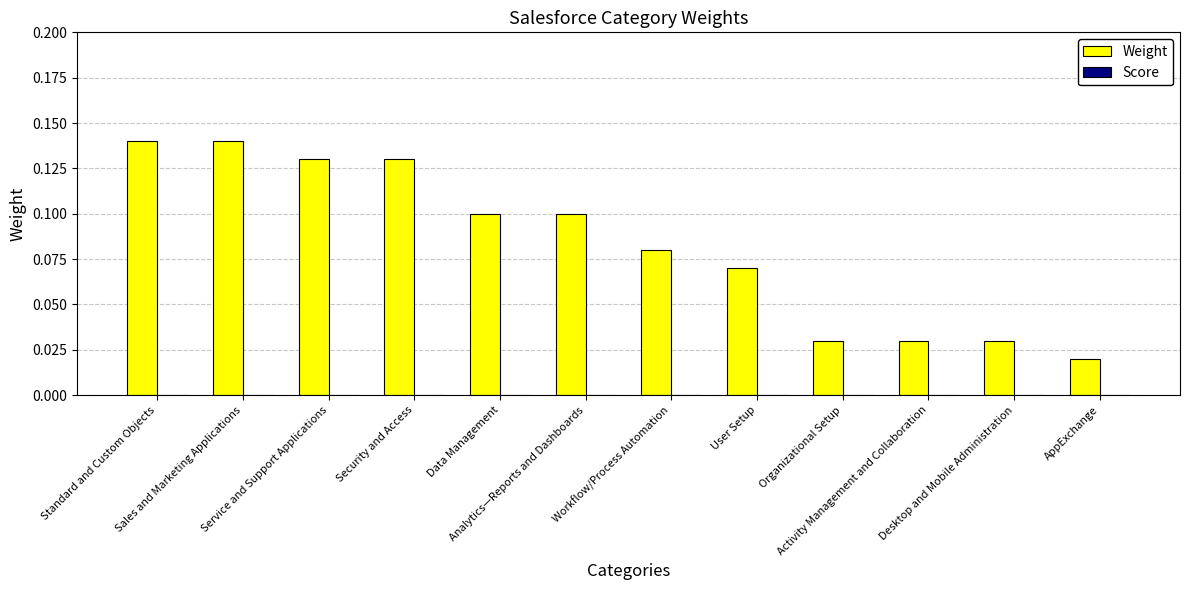

What is the sum of all values?

1.0